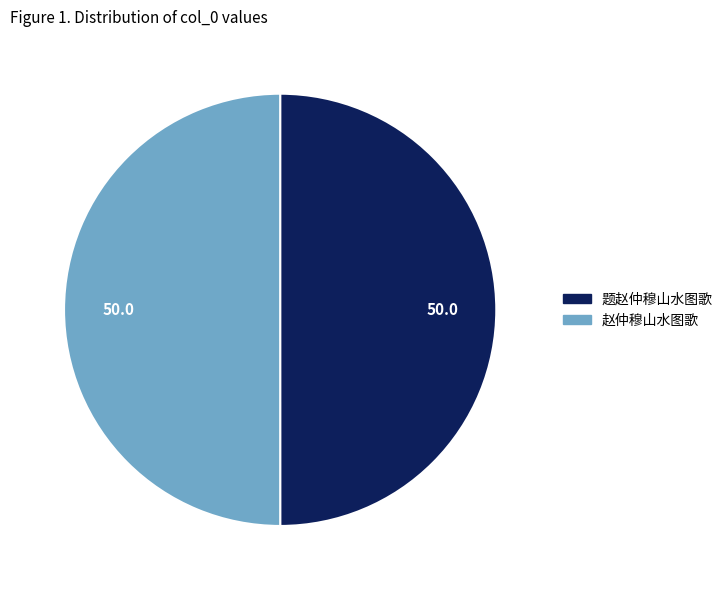

Approximately how many times larger is the value at 赵仲穆山水图歌 compared to 题赵仲穆山水图歌?

1.0